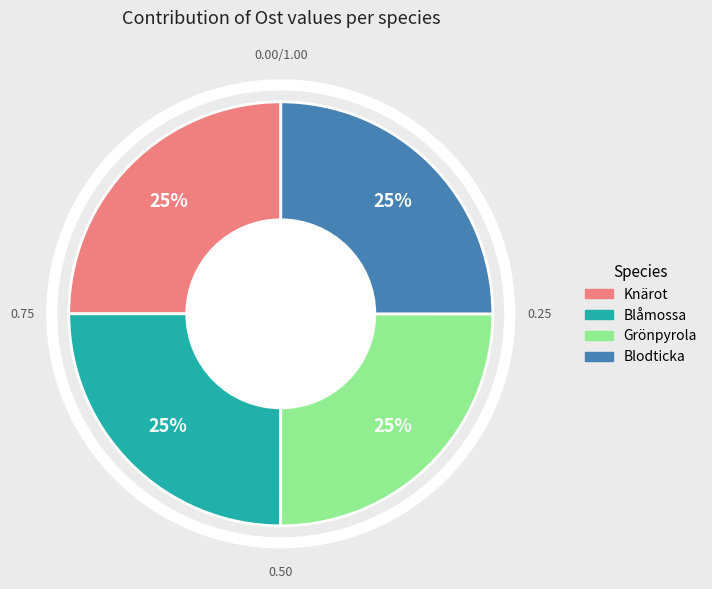

To the nearest percent, what is the average slice percentage?

25%